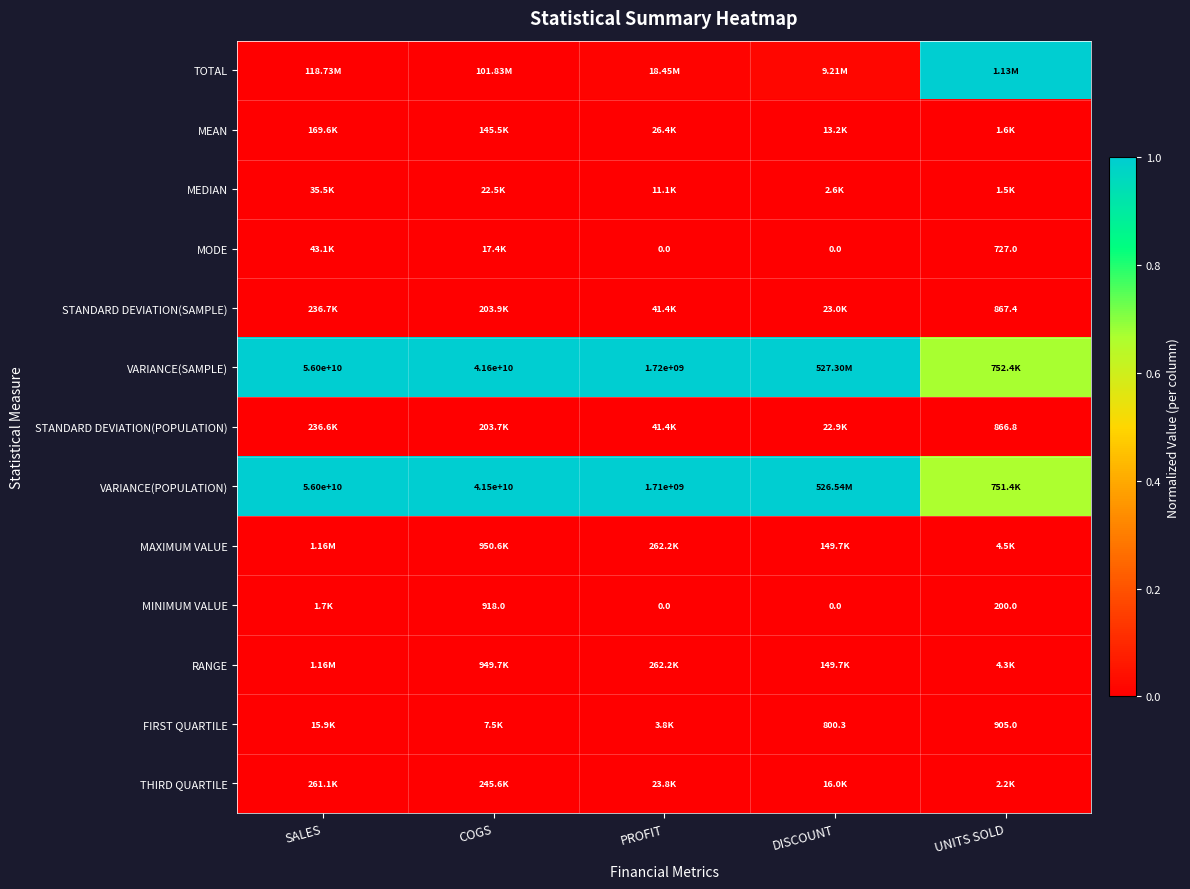

What is the average value of the VARIANCE(SAMPLE) series?

0.9